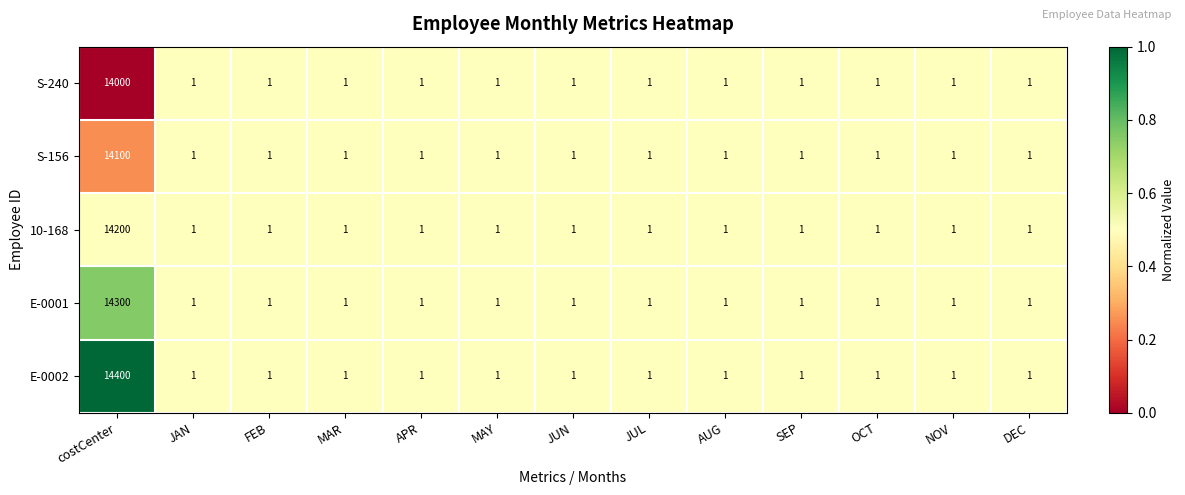

What is the maximum value for 10-168?

14200